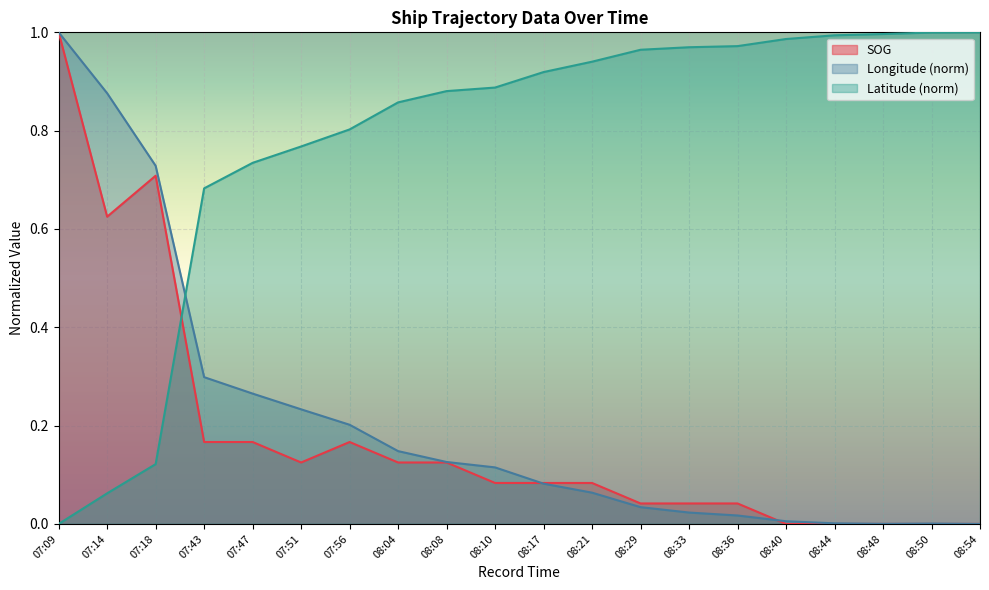

What position from the right is 08:40?

5